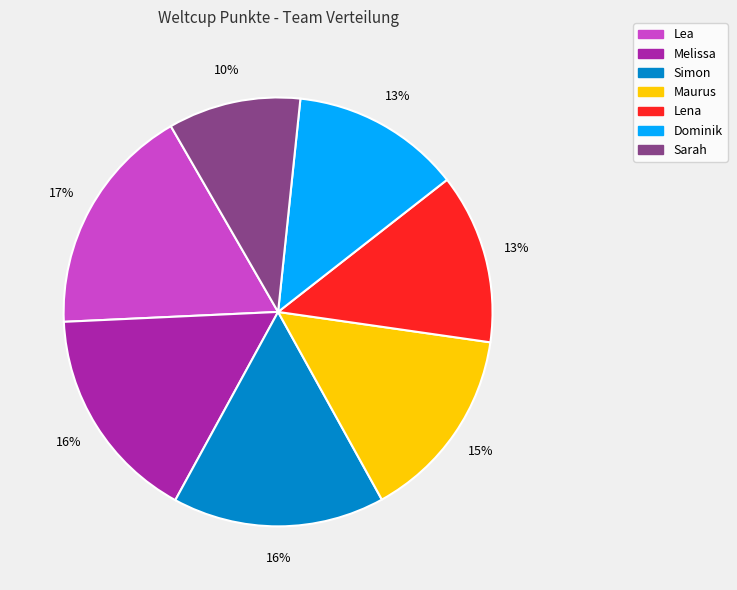

Count the number of slices in the pie.

7